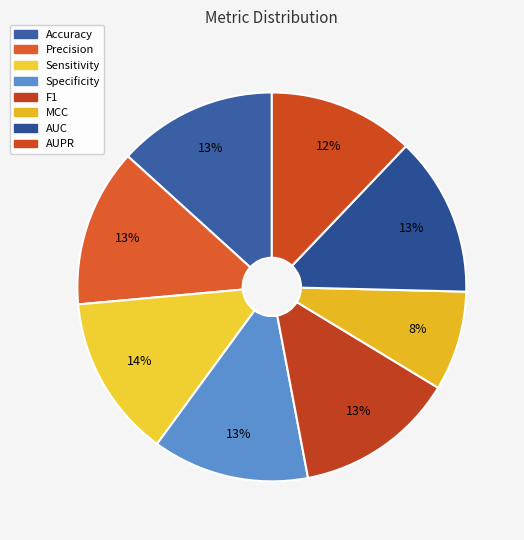

The Specificity slice represents 24% of the pie. True or false?

False